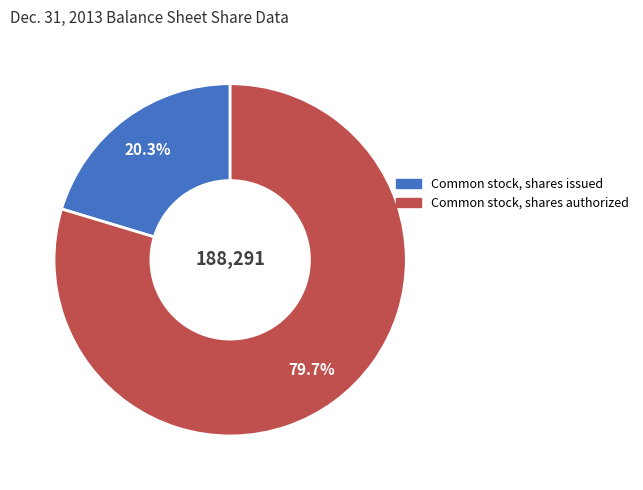

Which category has the biggest portion of the pie?

Common stock, shares authorized